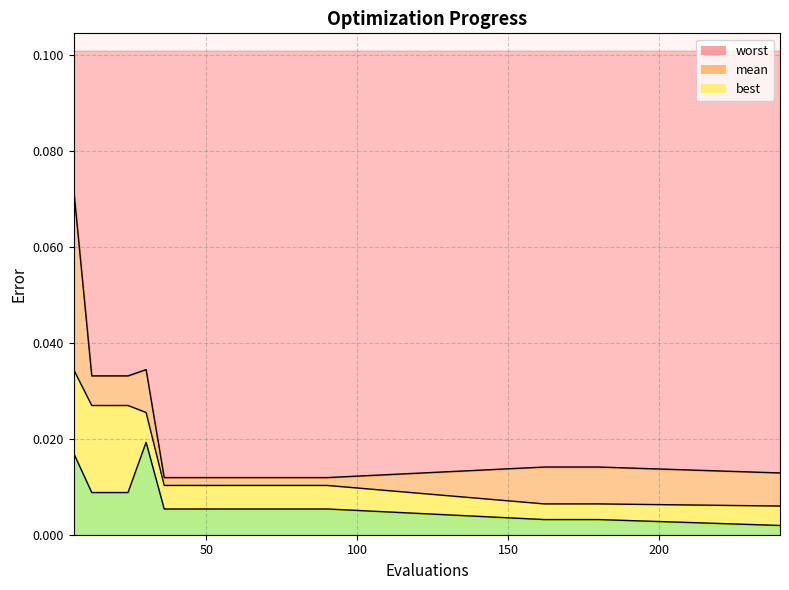

Where is mean nearest to the value 0?

240